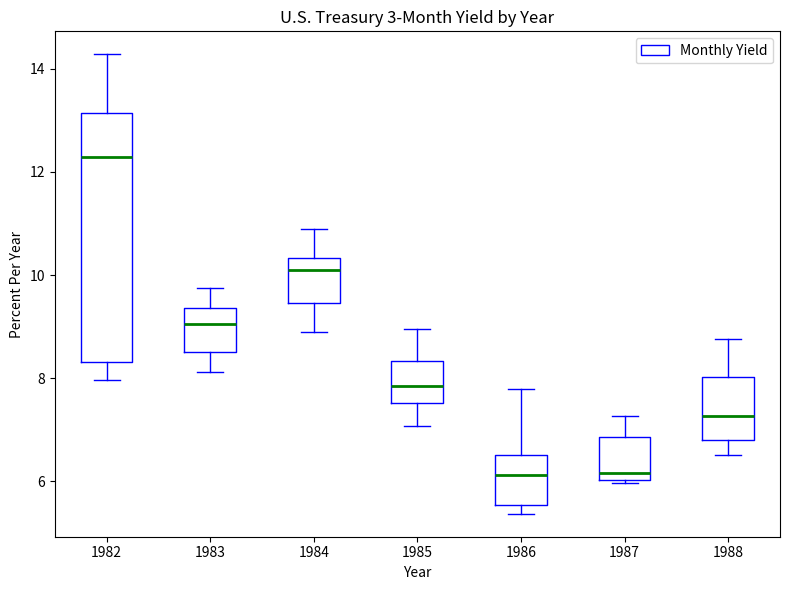

Where is the lower edge of the box at x = 1982 on the y-axis? The values are not printed on the chart, so give them approximately, as read against the axis.

8.4